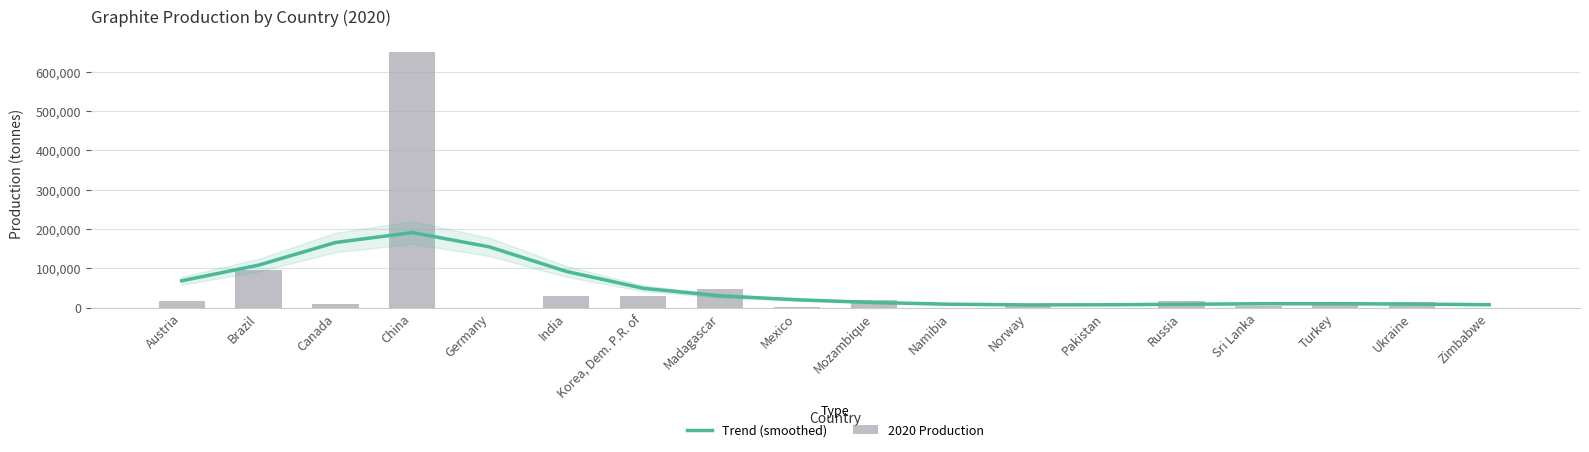

Which series has the widest spread of values?

2020 Production